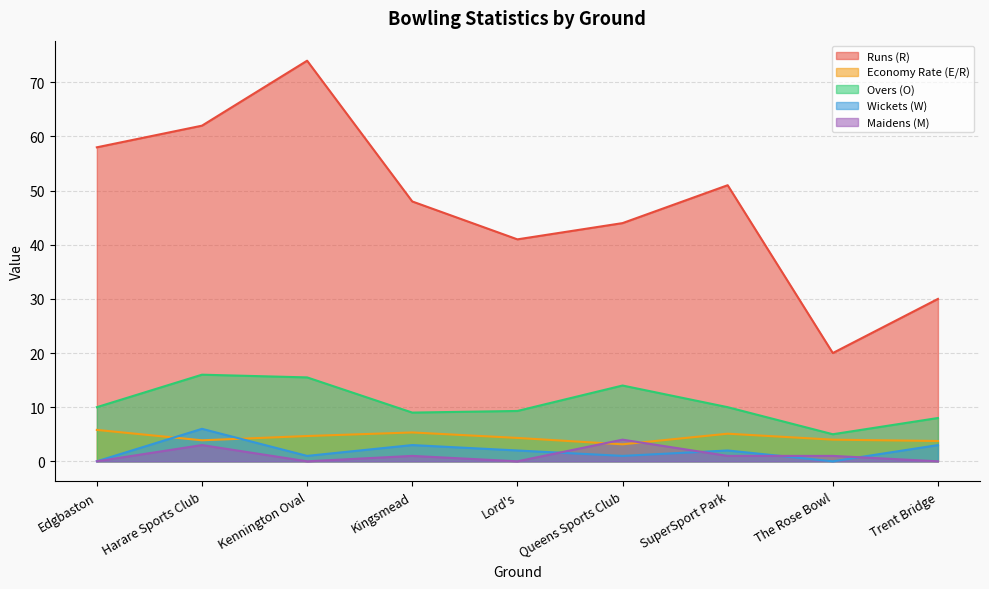

What is the label of the 9th point from the left?

Trent Bridge